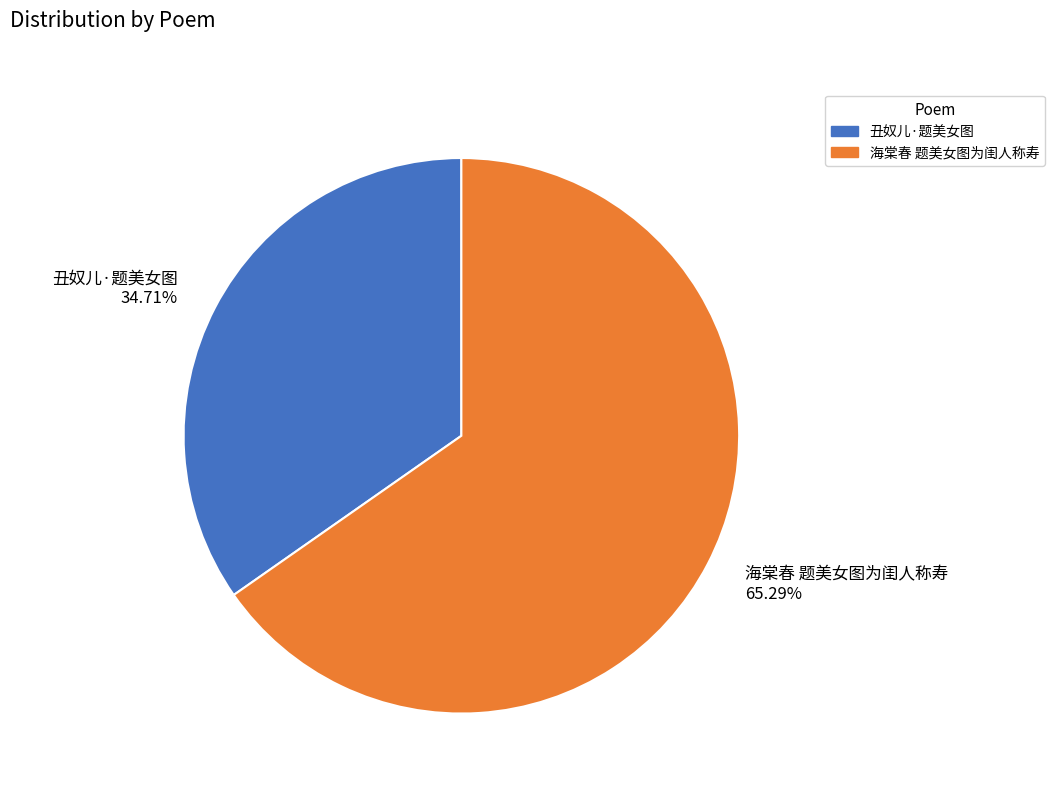

Is it true that 海棠春 题美女图为闺人称寿 is 65% of the pie?

True